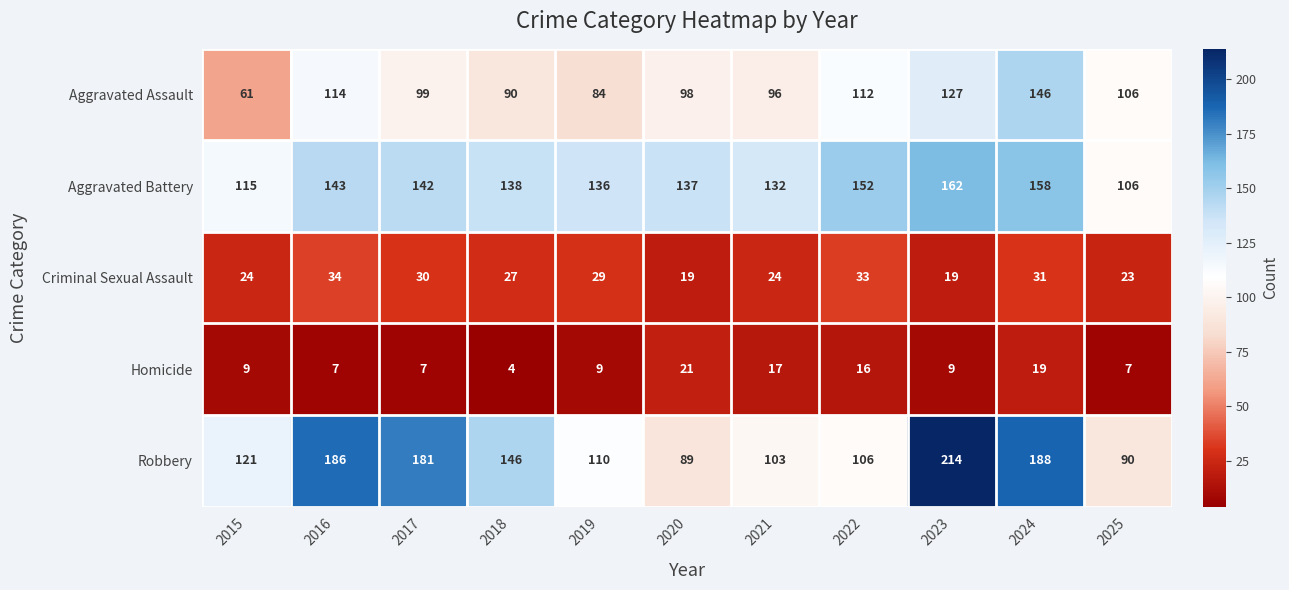

At which category is the sum across all series the highest?

2024